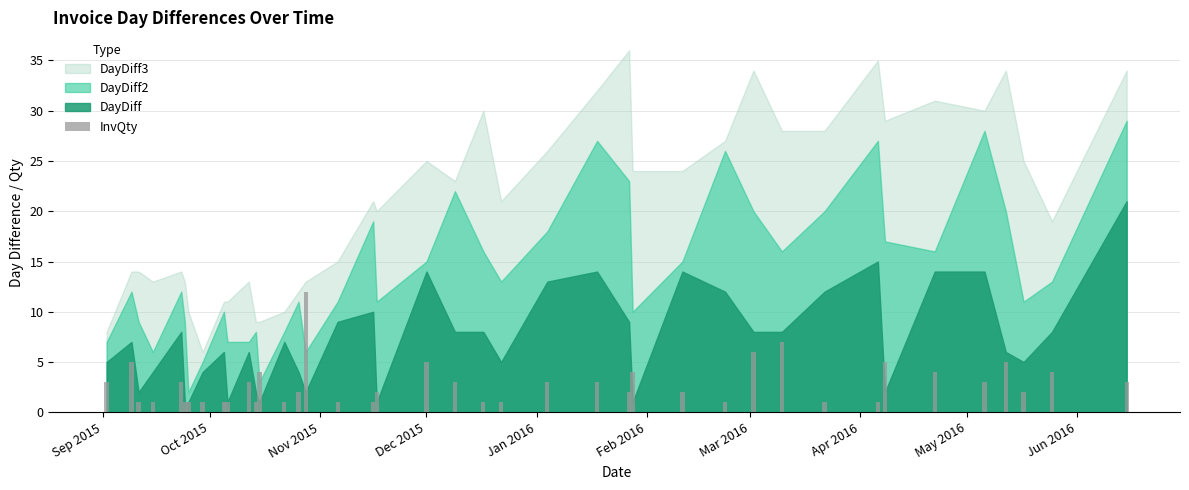

Are the bars grouped side by side (vs. stacked)?

No